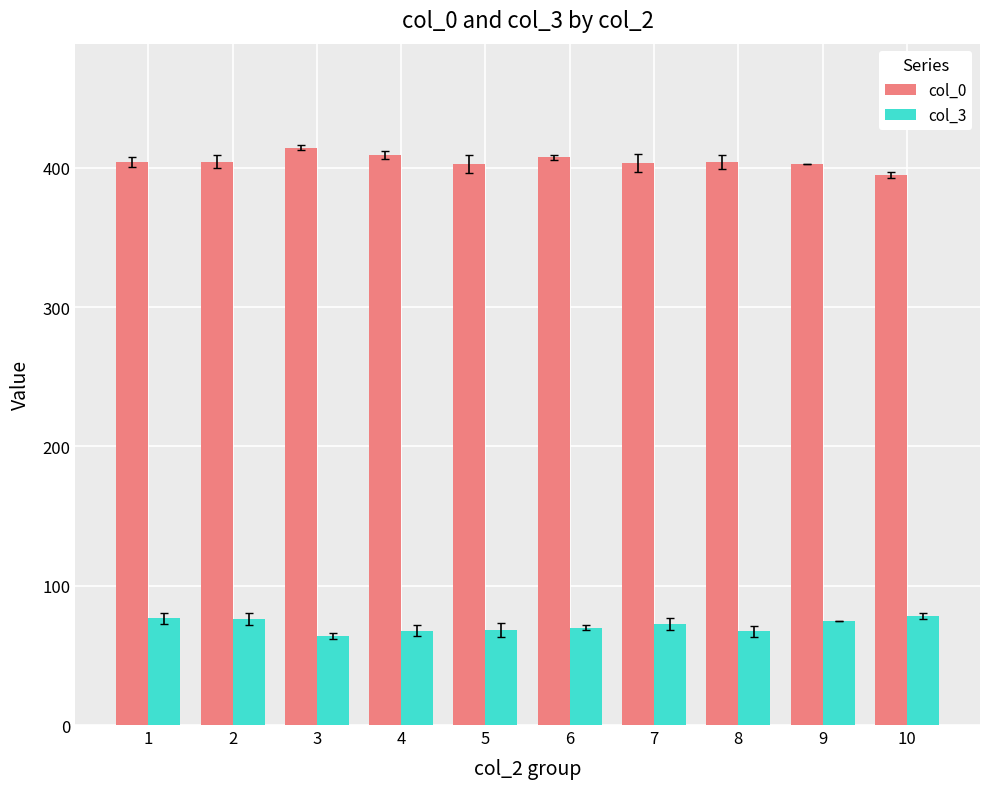

What are all the series names shown in the legend?

col_0, col_3